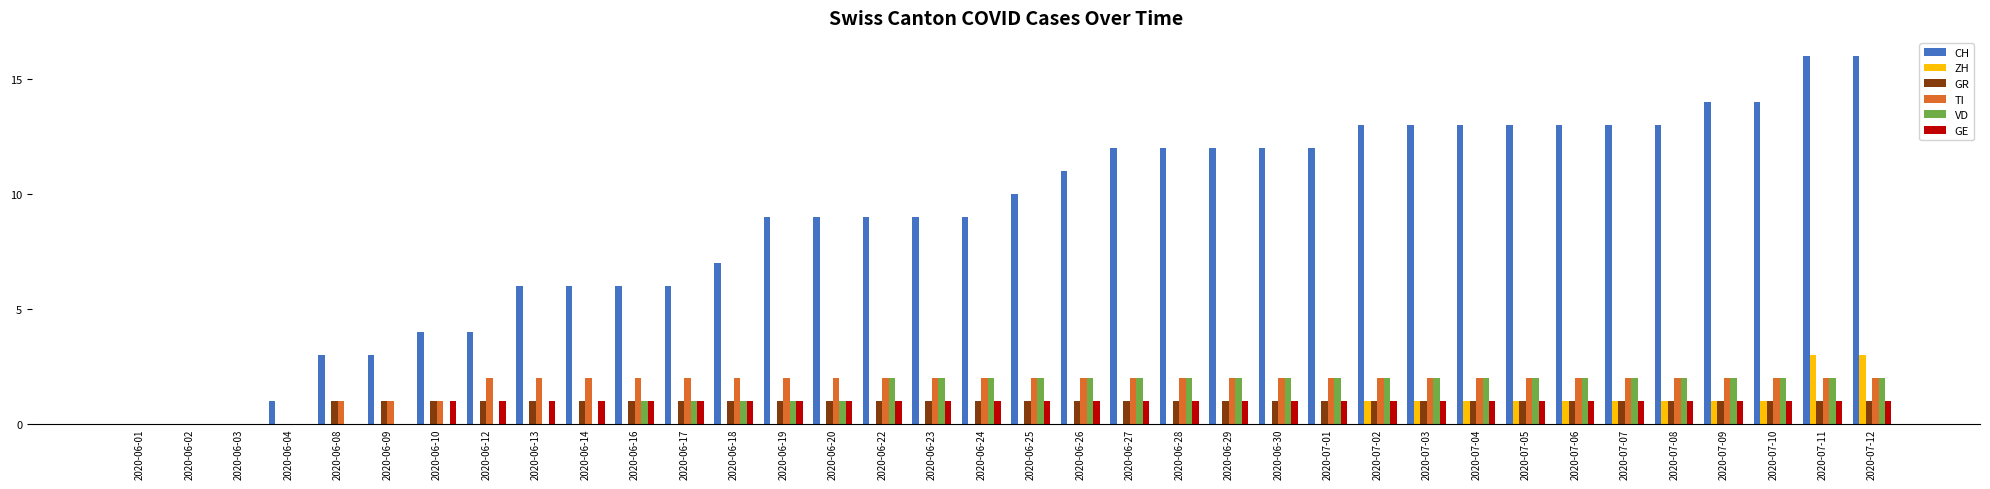

Is the value of GE at 2020-06-01 greater than the value of CH at 2020-07-12?

No